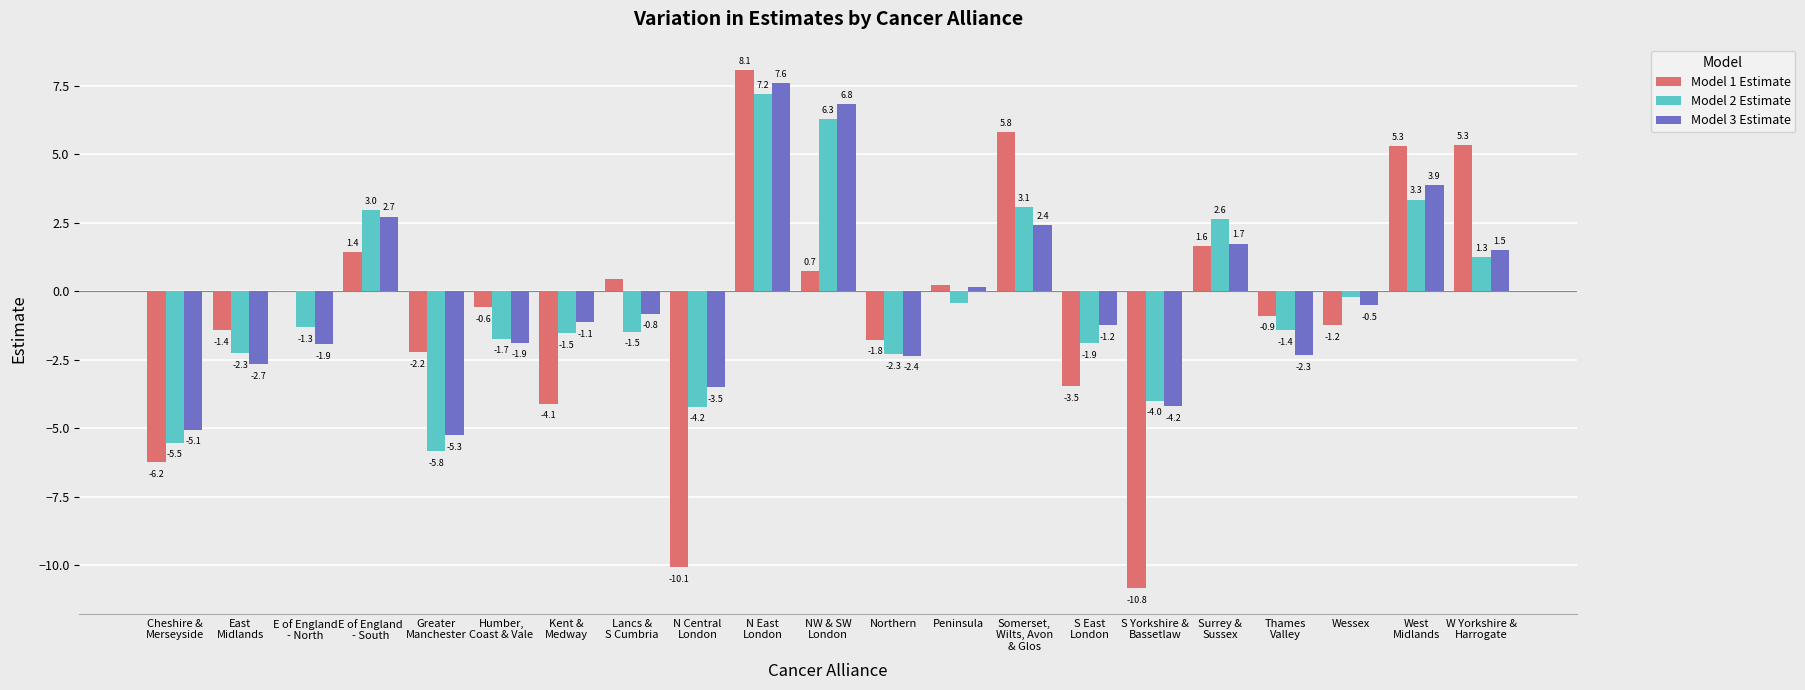

What is the approximate value of Model 1 Estimate at Kent &
Medway?

-4.1